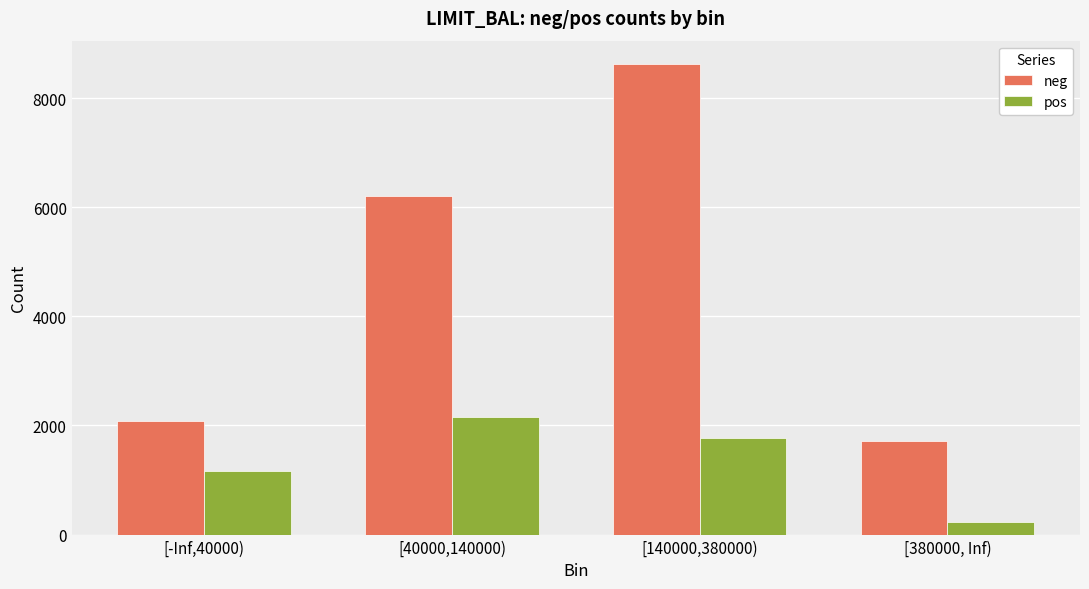

What are all the series names shown in the legend?

neg, pos